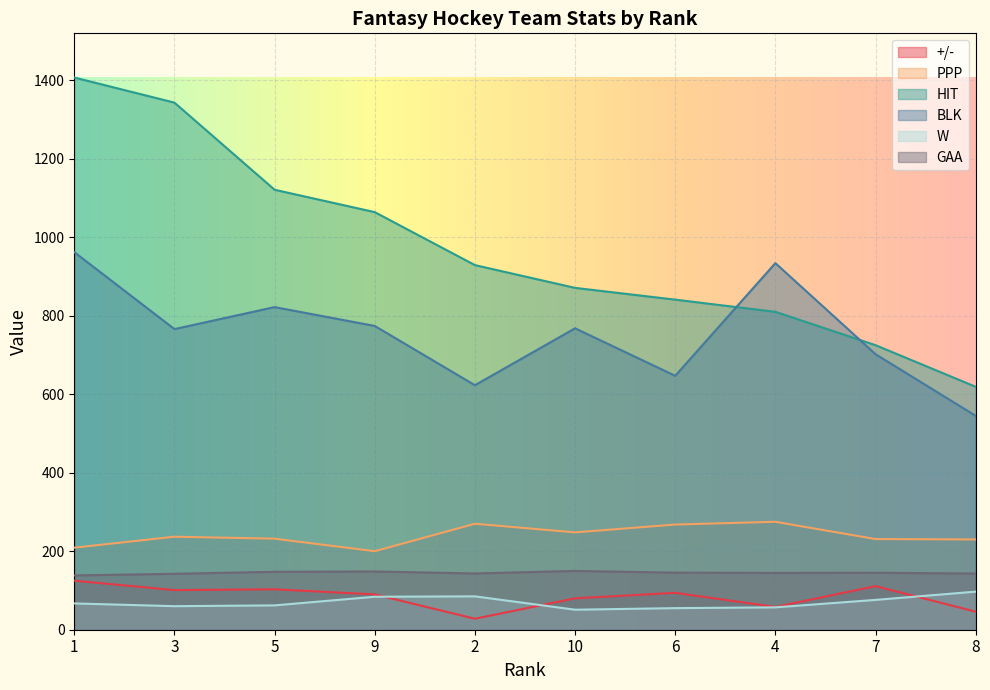

Where is BLK nearest to the value 753?

3